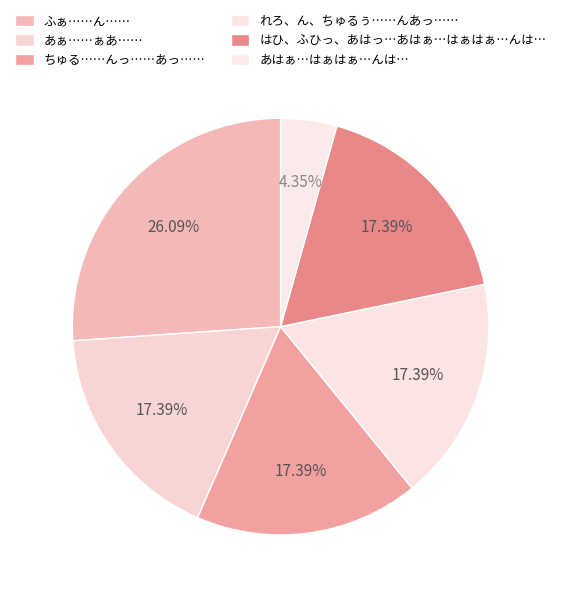

To the nearest percent, what is the average slice percentage?

17%